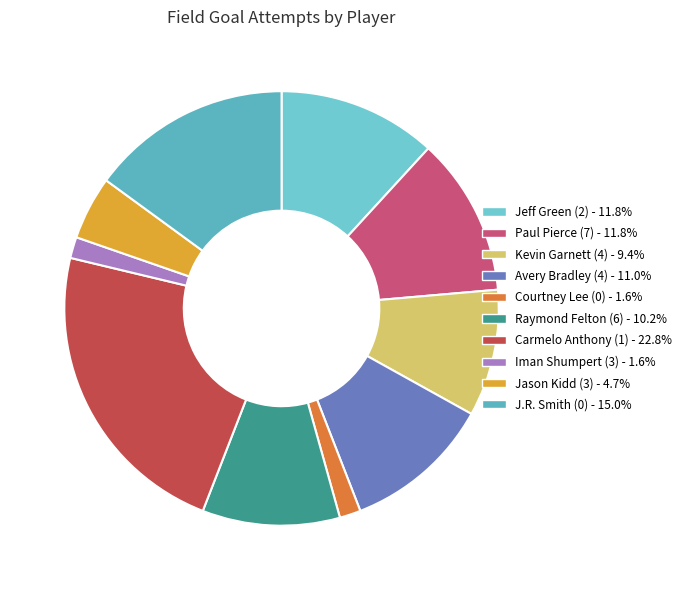

How many slices are in this pie chart?

10